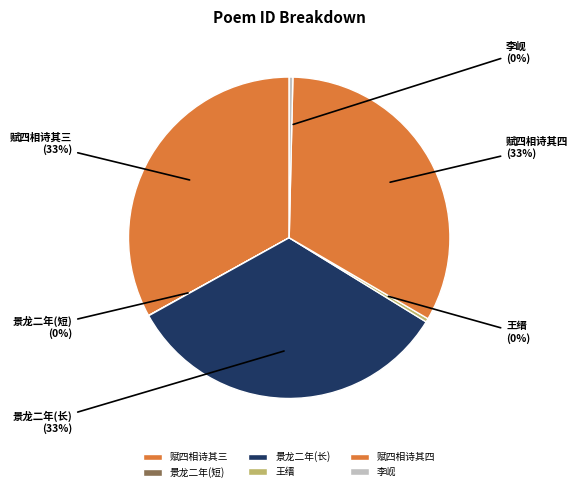

Does 赋四相诗其三 represent more than half of the total?

No